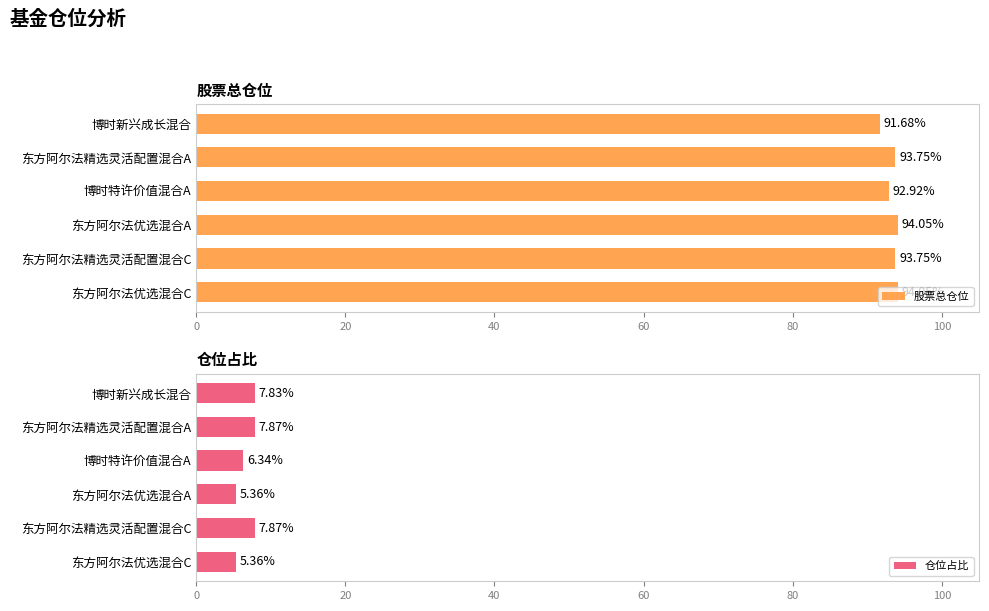

At which label is 股票总仓位 closest to 92?

博时新兴成长混合